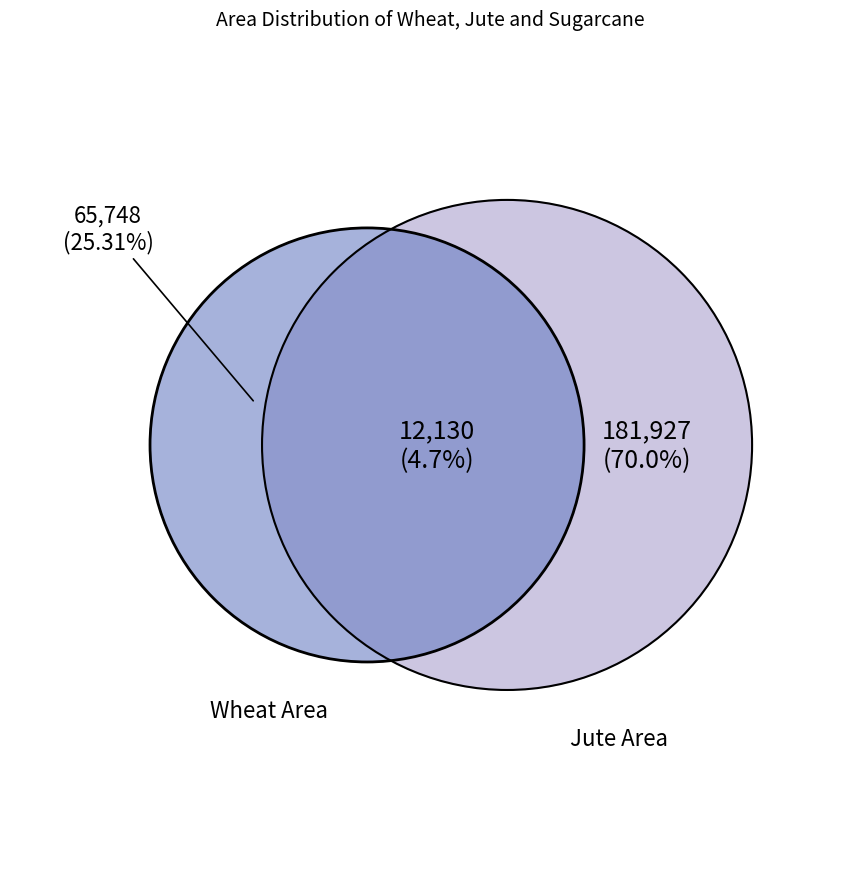

Which slice is the largest?

Jute Area